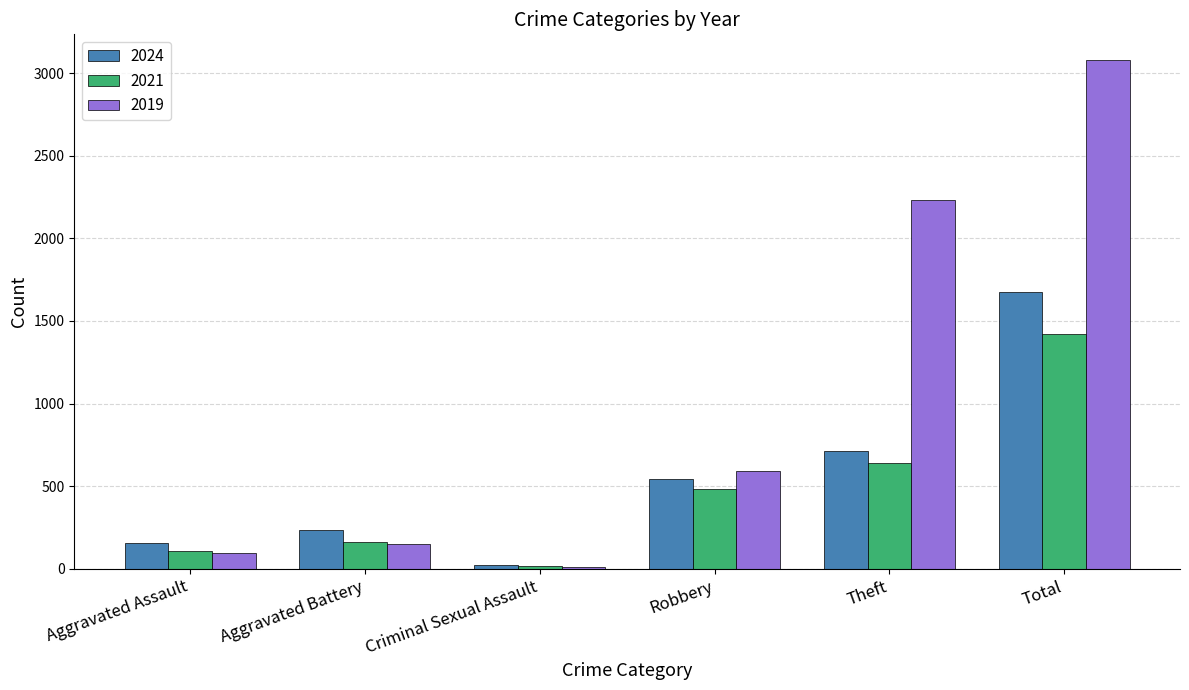

Which series has the largest total across all categories?

2019